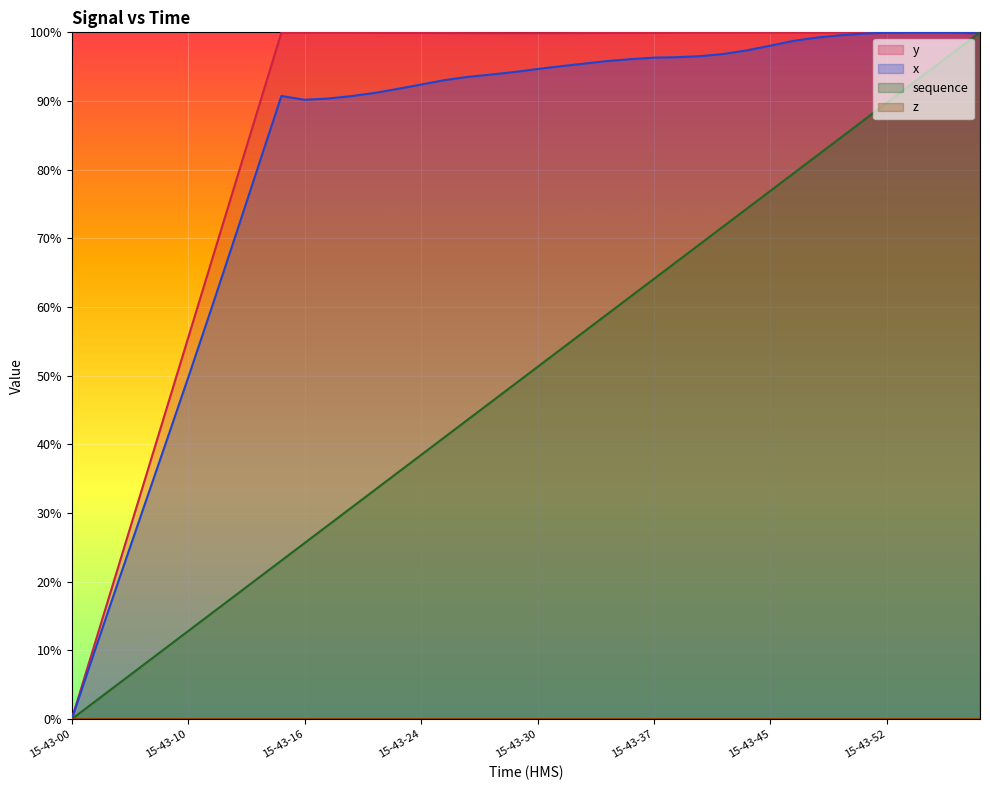

In x, how many points are higher than both neighbors (excluding endpoints)?

2